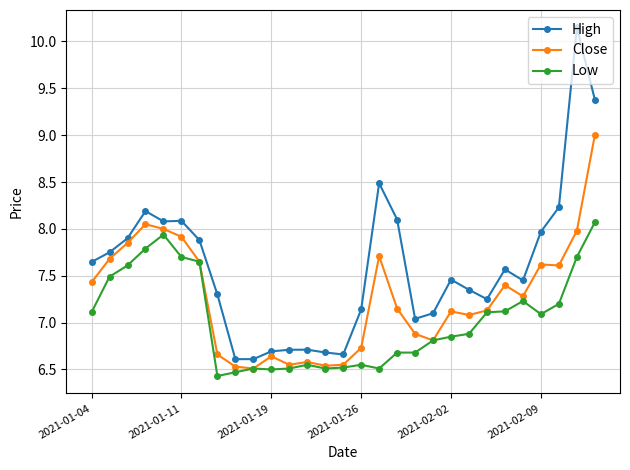

Which series has the widest spread of values?

High